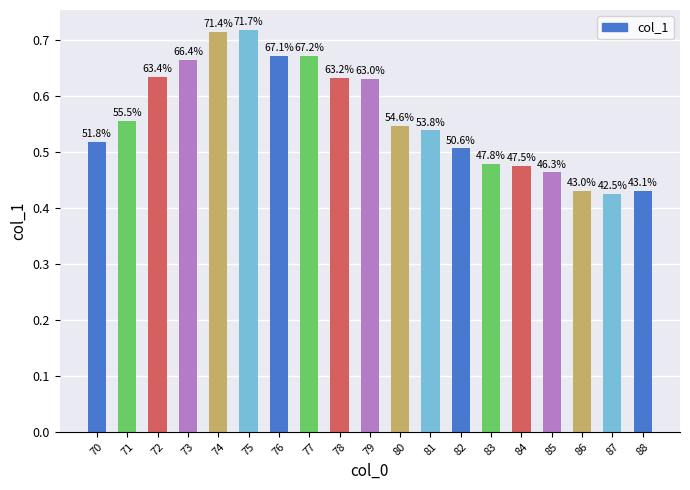

Reading left to right, list all the values displayed in this chart.

70=0.5	71=0.6	72=0.6	73=0.7	74=0.7	75=0.7	76=0.7	77=0.7	78=0.6	79=0.6	80=0.5	81=0.5	82=0.5	83=0.5	84=0.5	85=0.5	86=0.4	87=0.4	88=0.4